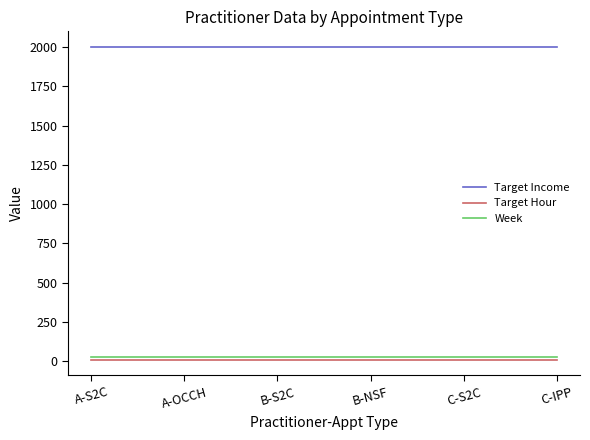

What is the maximum value shown in the chart?

2000